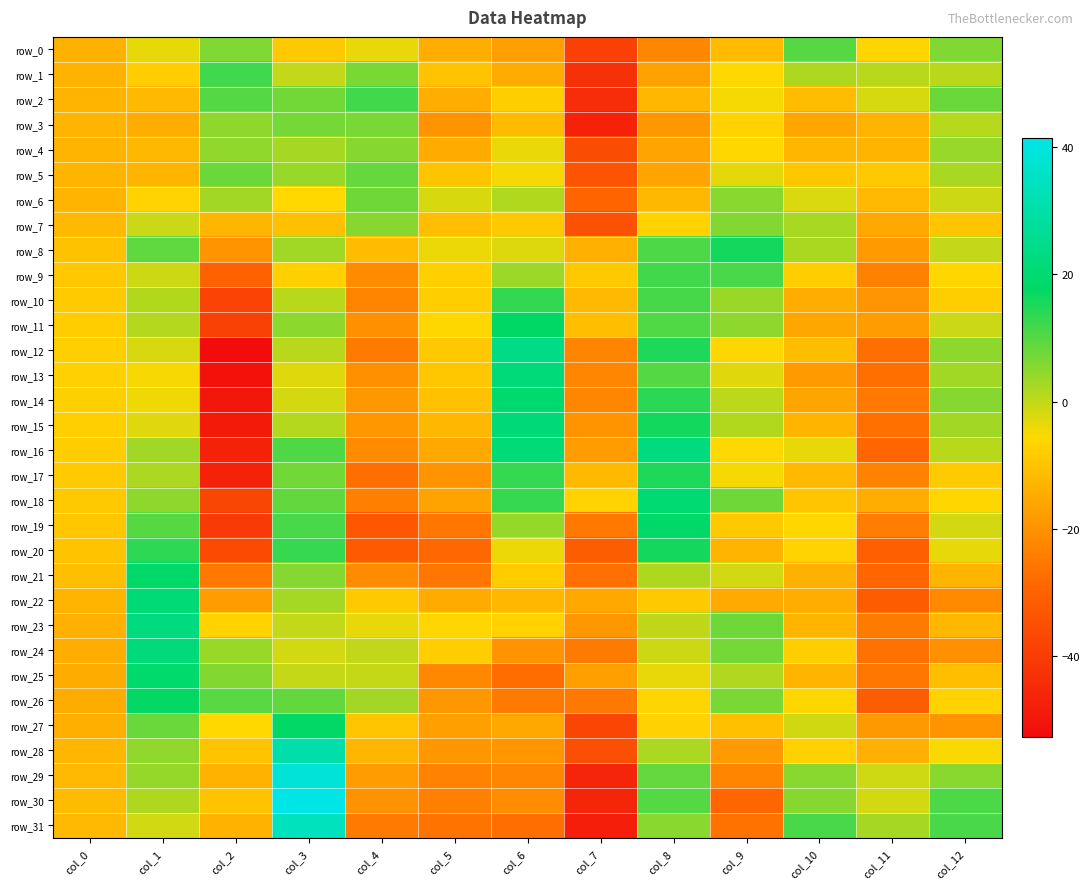

How many values in the row_14 series are below -7?

7